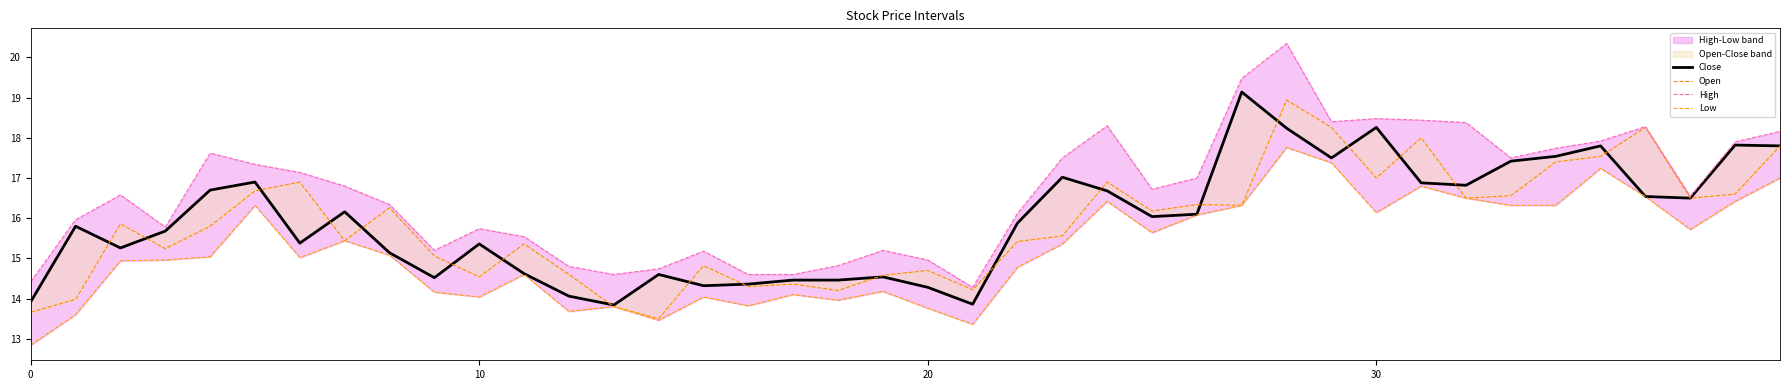

What is the maximum value shown in the chart?

20.4